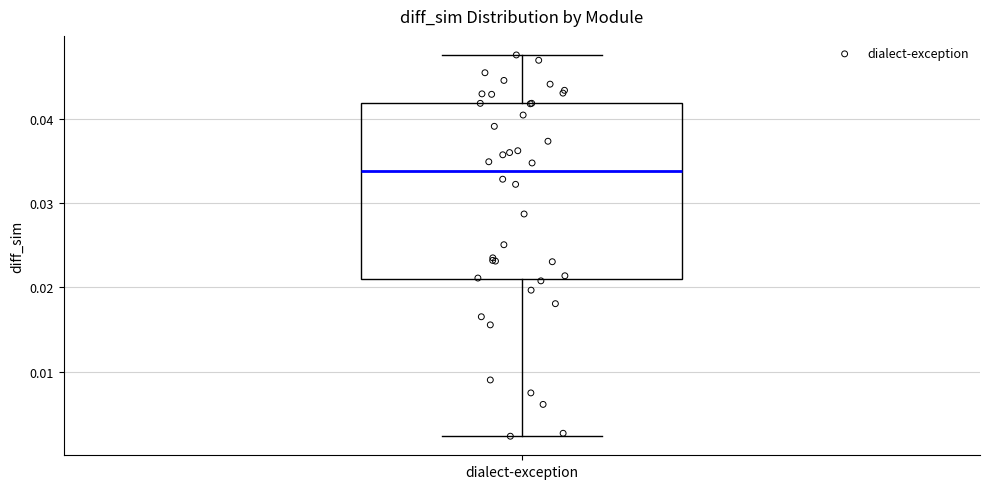

Transcribe this box plot: give where the median line is, the range the box spans, and where the two whiskers end, as read against the y-axis. The values are not printed on the chart, so give them approximately, as read against the axis.

median 0.034, box 0.021 to 0.042, whiskers 0.002 to 0.048